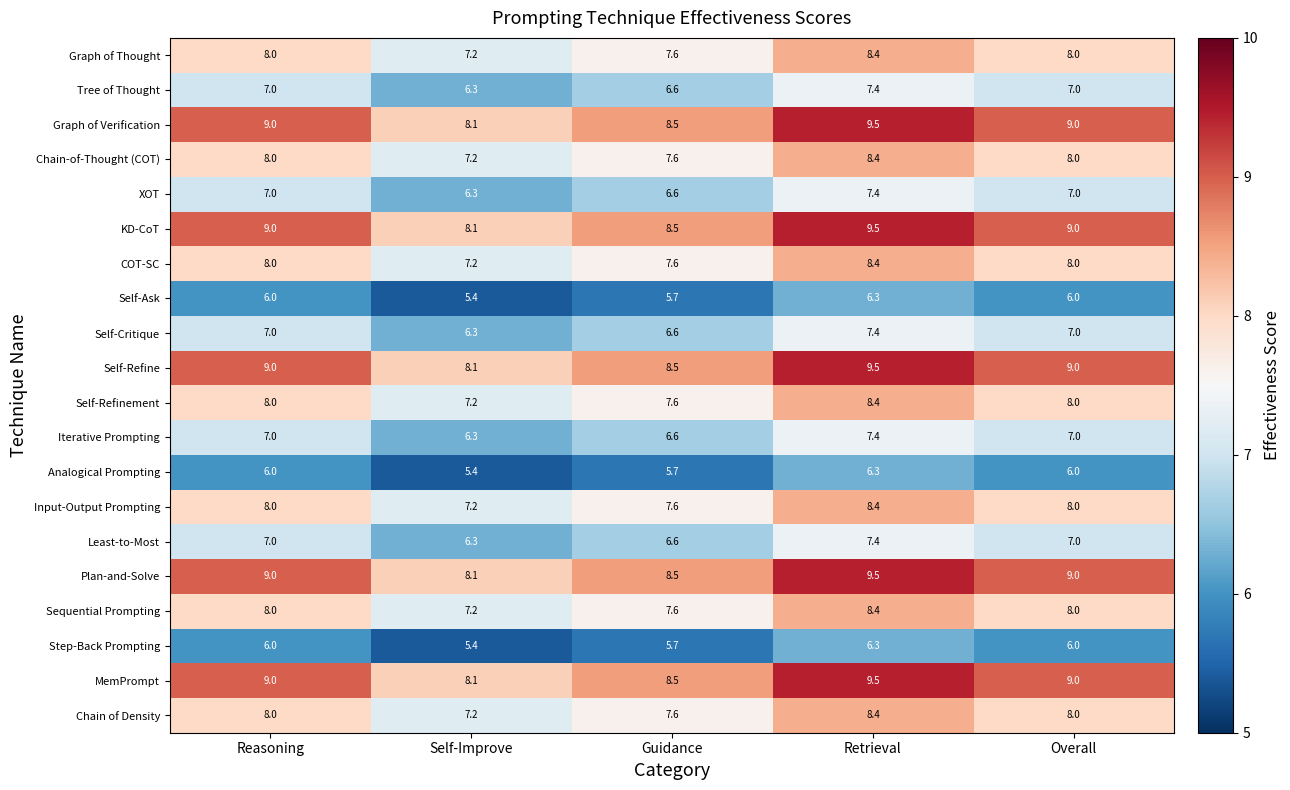

What is the difference between the highest and lowest values at Self-Improve?

2.7